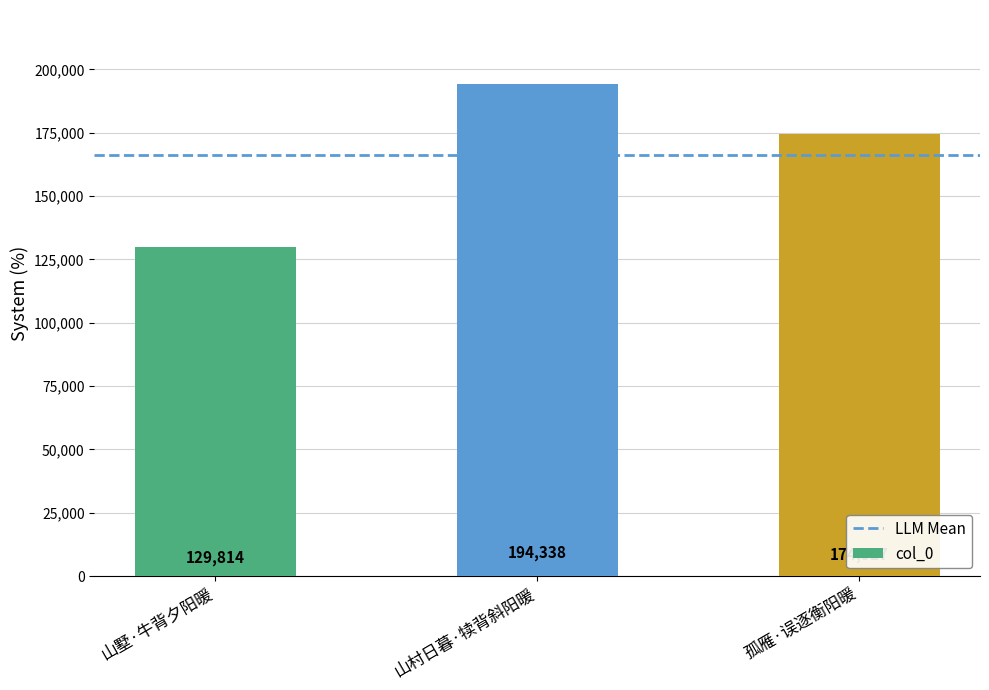

Are the bars grouped side by side (vs. stacked)?

No